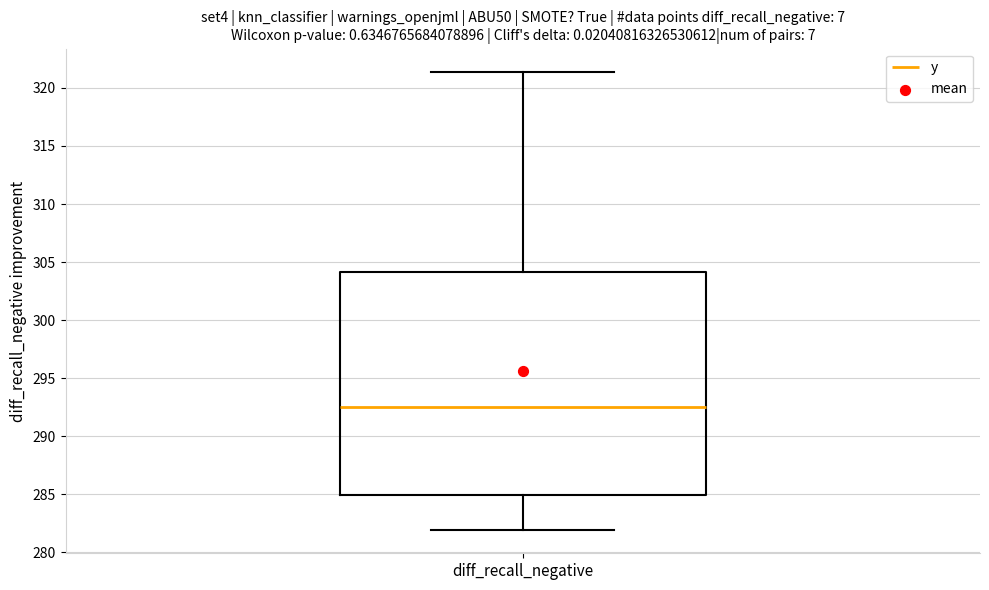

Transcribe this box plot: give where the median line is, the range the box spans, and where the two whiskers end, as read against the y-axis. The values are not printed on the chart, so give them approximately, as read against the axis.

median 292.5, box 285.0 to 304.0, whiskers 282.0 to 321.5